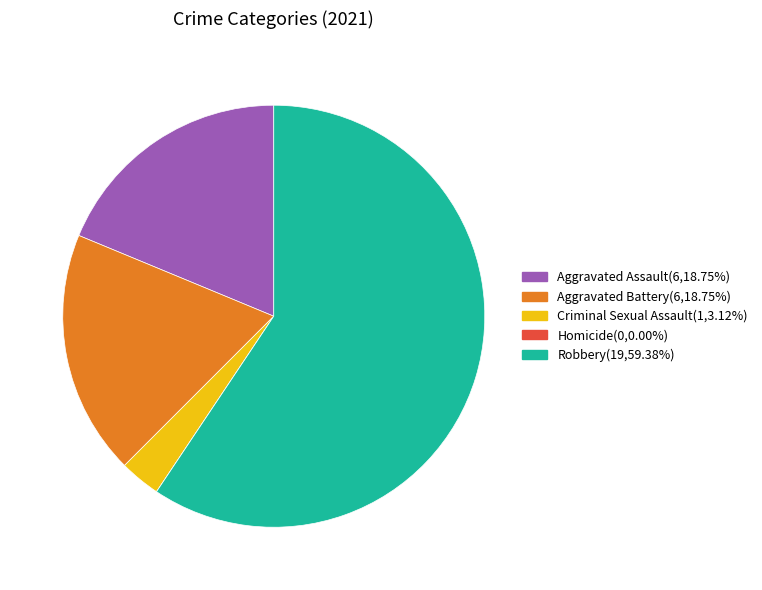

Is there any slice that represents more than half of the pie?

Yes